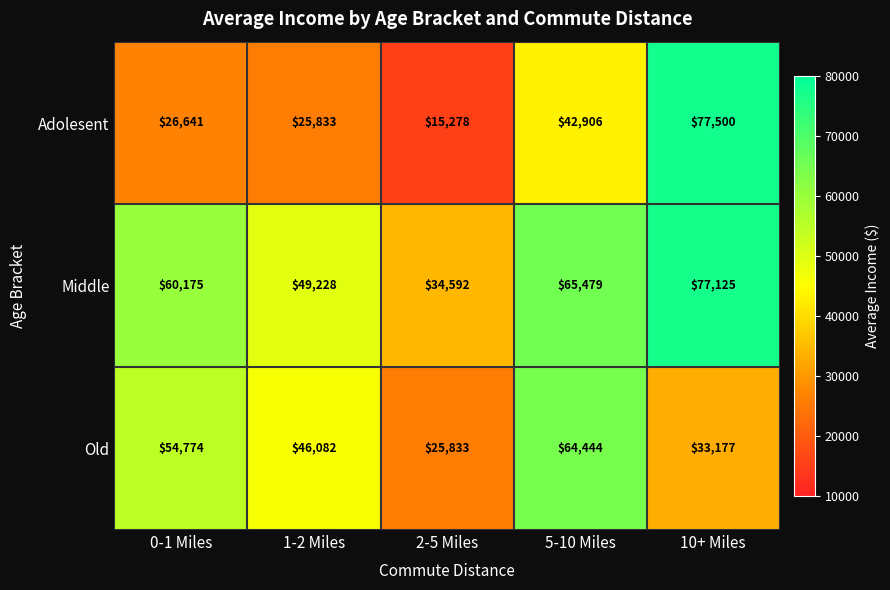

List the series in order of their peak value, highest first.

Adolesent, Middle, Old